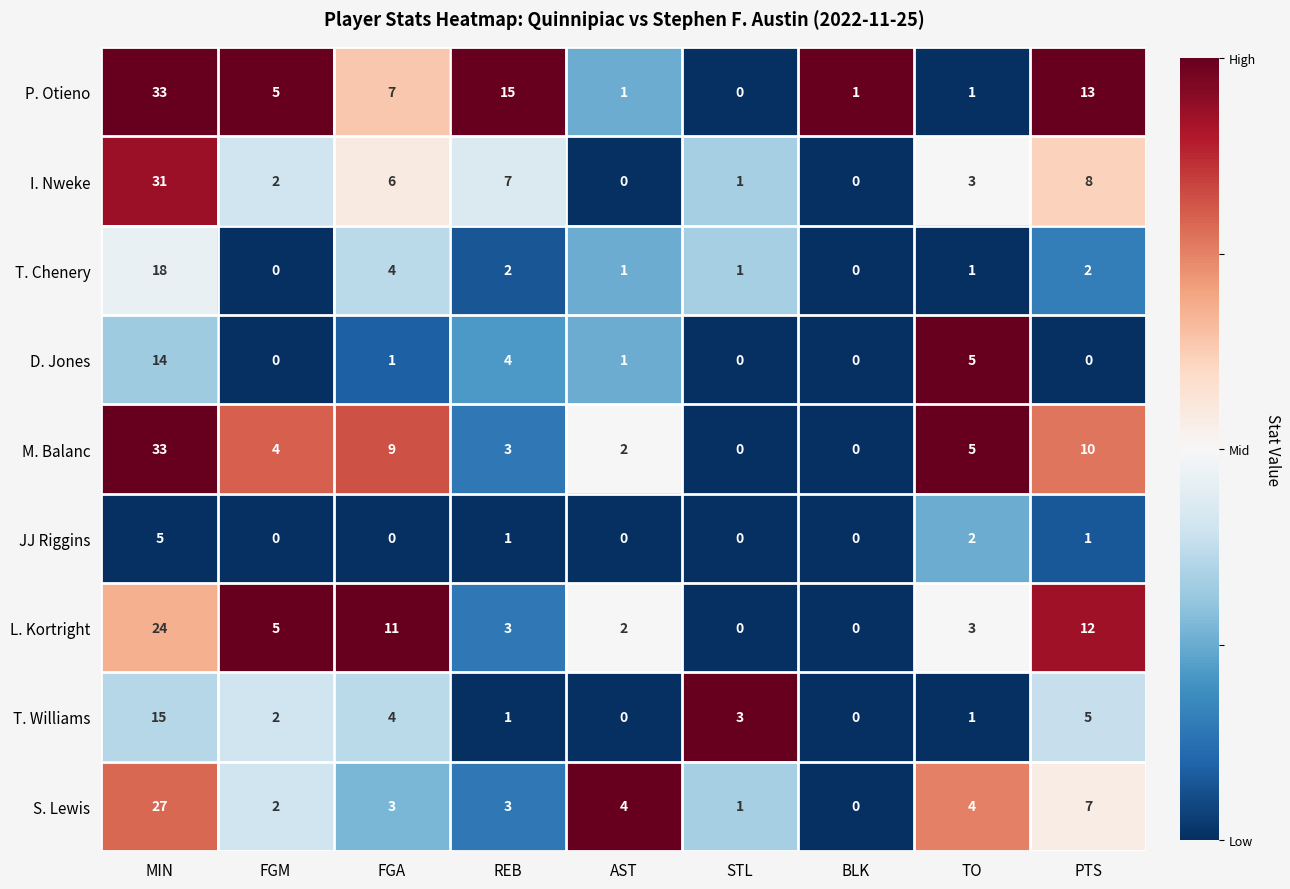

True or false: M. Balanc has a value of 33 at MIN.

True